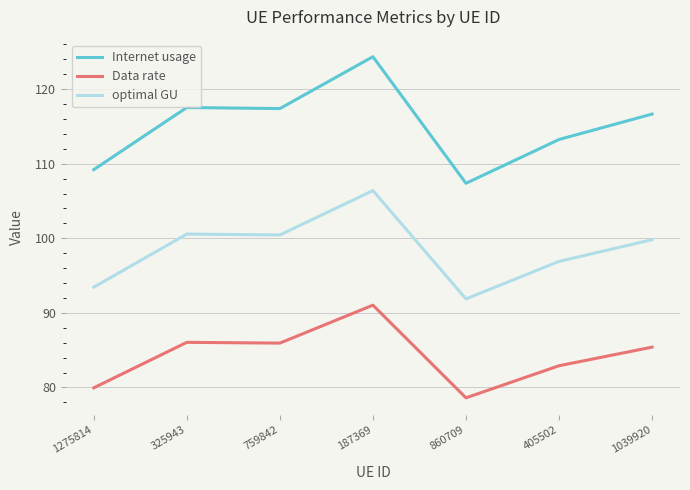

The value of Data rate at 1275814 is 79.9. True or false?

True